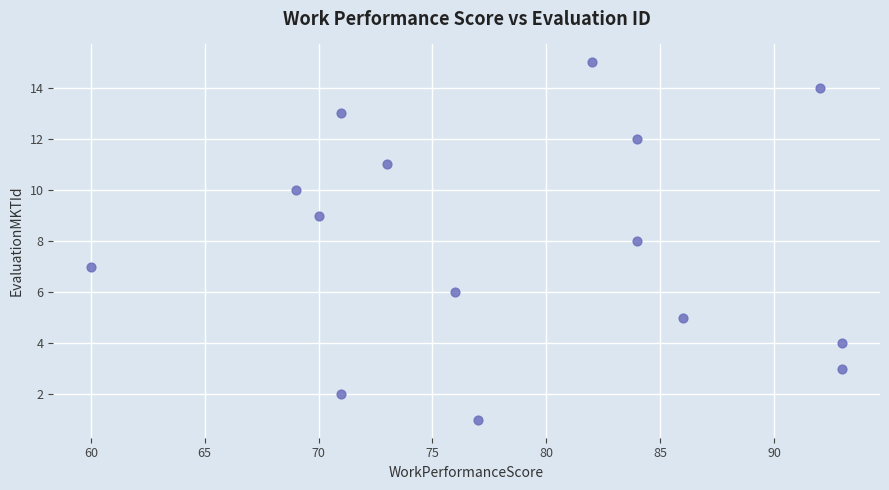

What is the range of X values (max minus min)?

33